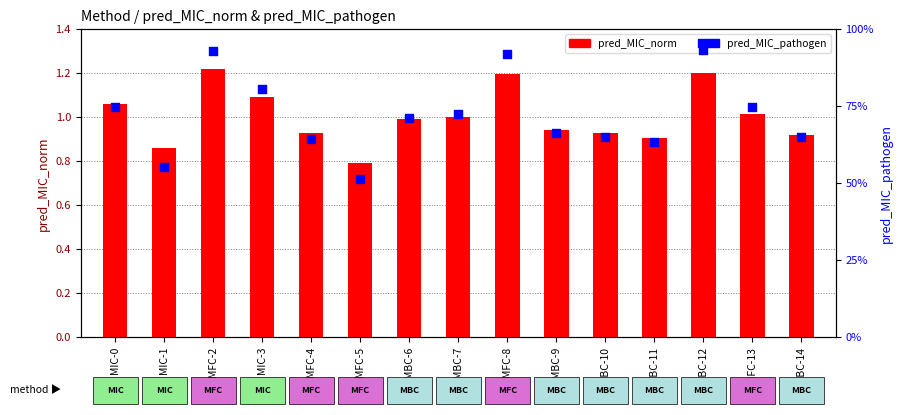

At how many categories does at least one series exceed 0?

15